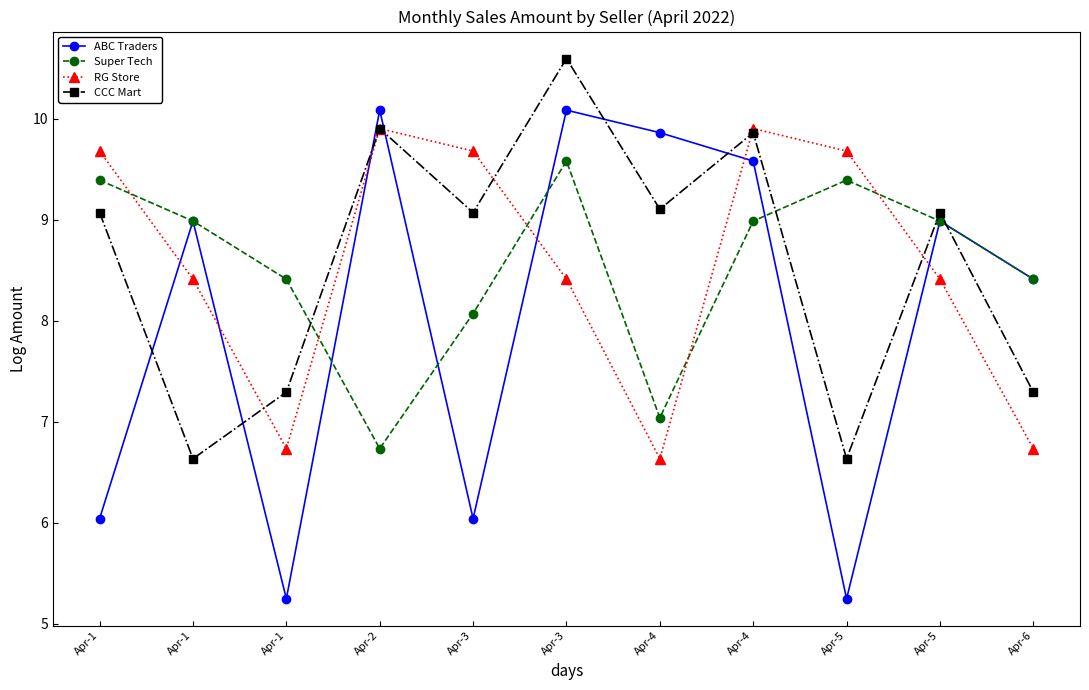

How many lines are shown in the chart?

4